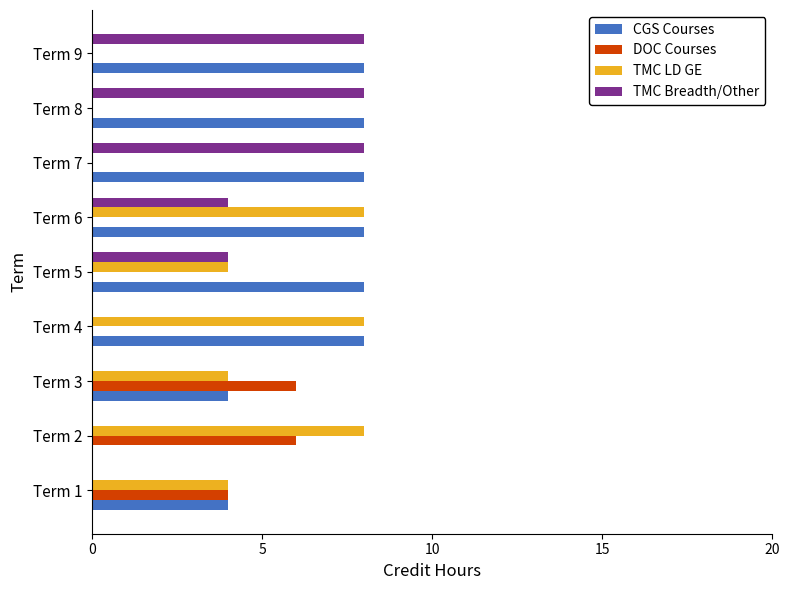

The value of CGS Courses at Term 5 is 8. True or false?

True